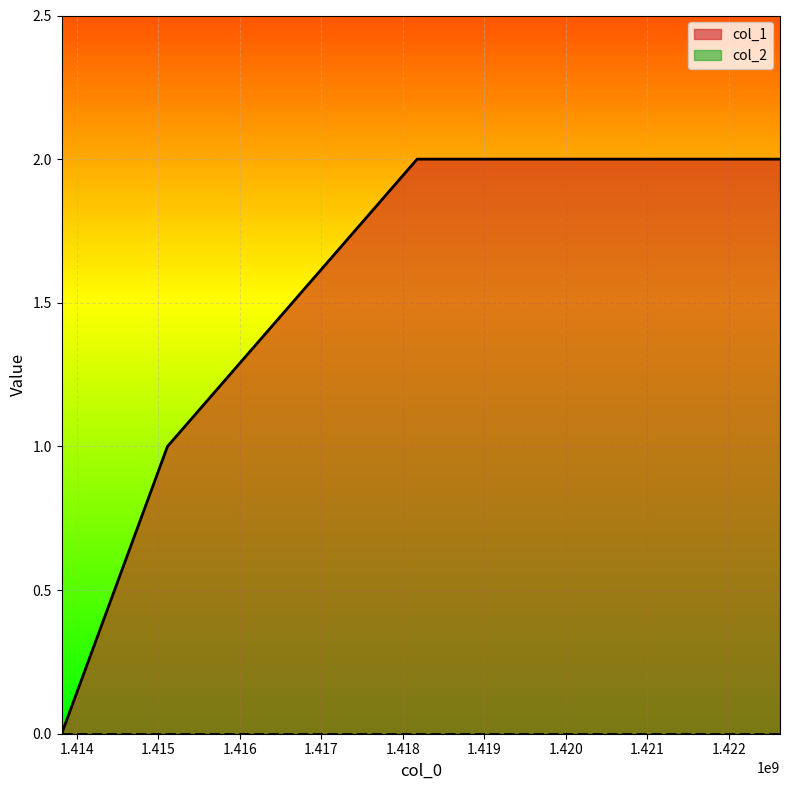

Between 1418177259 and 1415113632, which is larger?

1418177259